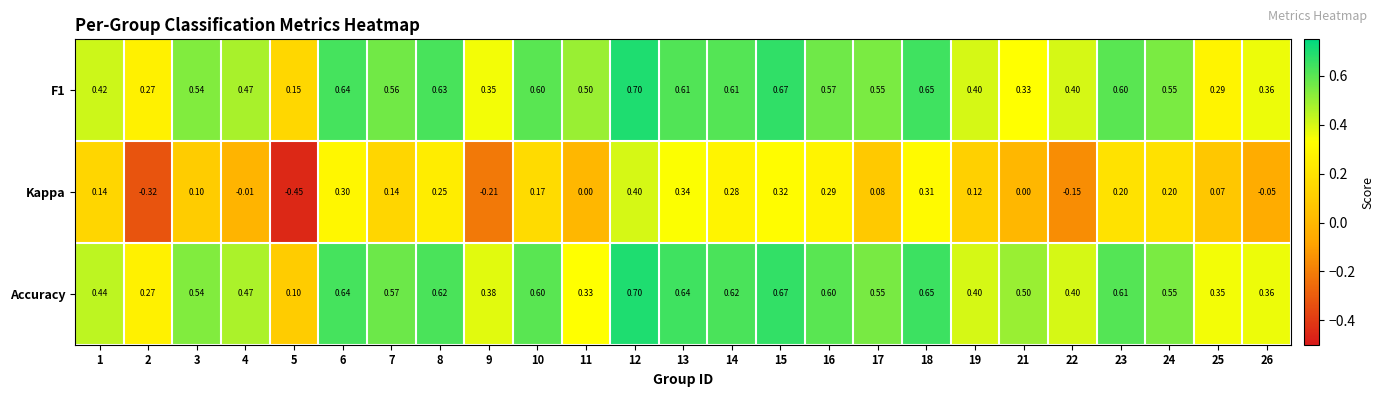

Which series has the largest total across all categories?

Accuracy